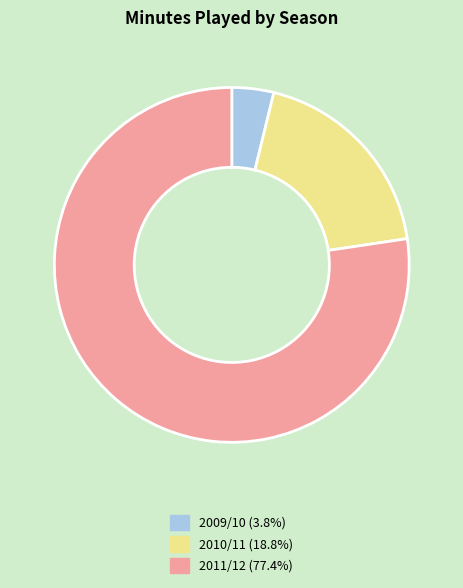

Is there a majority slice in this chart?

Yes